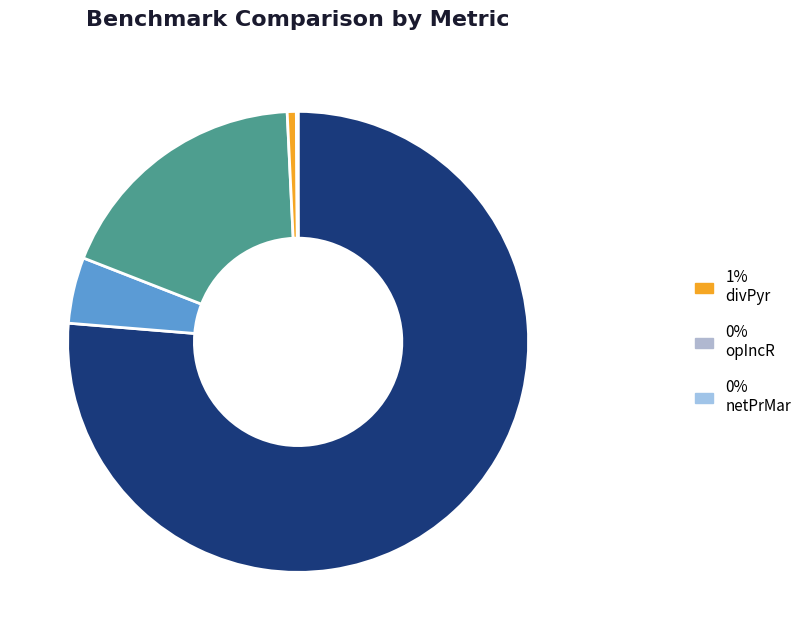

To the nearest percent, what is the average slice percentage?

17%